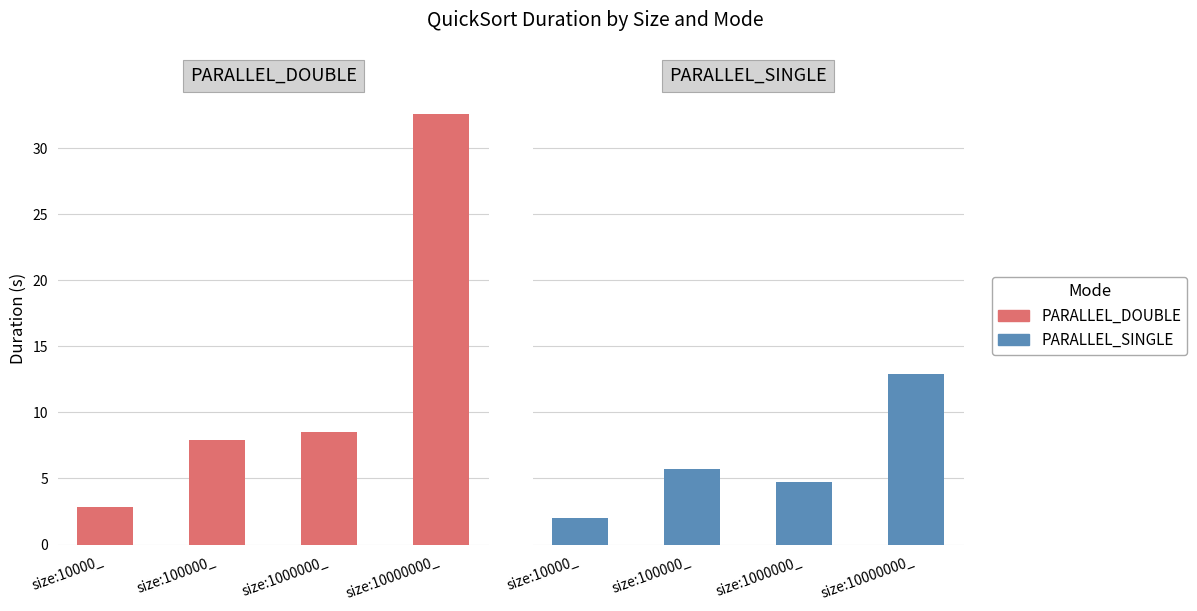

Which series has the widest spread of values?

PARALLEL_DOUBLE